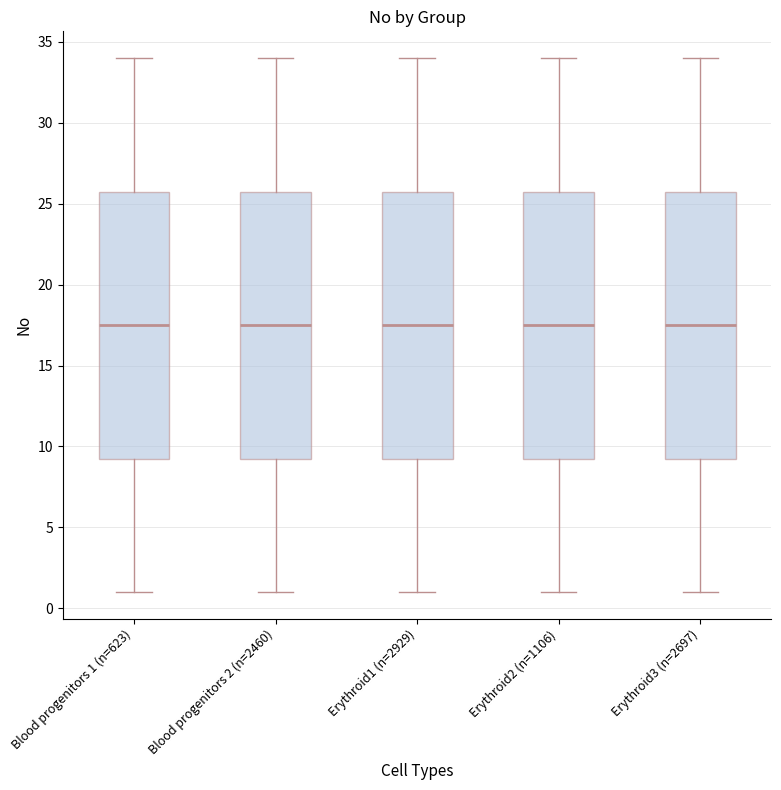

Reading left to right, transcribe this box plot: for each box, give where its median line is, the range the box spans, and where its two whiskers end, as read against the y-axis. The values are not printed on the chart, so give them approximately, as read against the axis.

Blood progenitors 1 (n=623): median 17.5, box 9.5 to 26.0, whiskers 1.0 to 34.0
Blood progenitors 2 (n=2460): median 17.5, box 9.5 to 26.0, whiskers 1.0 to 34.0
Erythroid1 (n=2929): median 17.5, box 9.5 to 26.0, whiskers 1.0 to 34.0
Erythroid2 (n=1106): median 17.5, box 9.5 to 26.0, whiskers 1.0 to 34.0
Erythroid3 (n=2697): median 17.5, box 9.5 to 26.0, whiskers 1.0 to 34.0